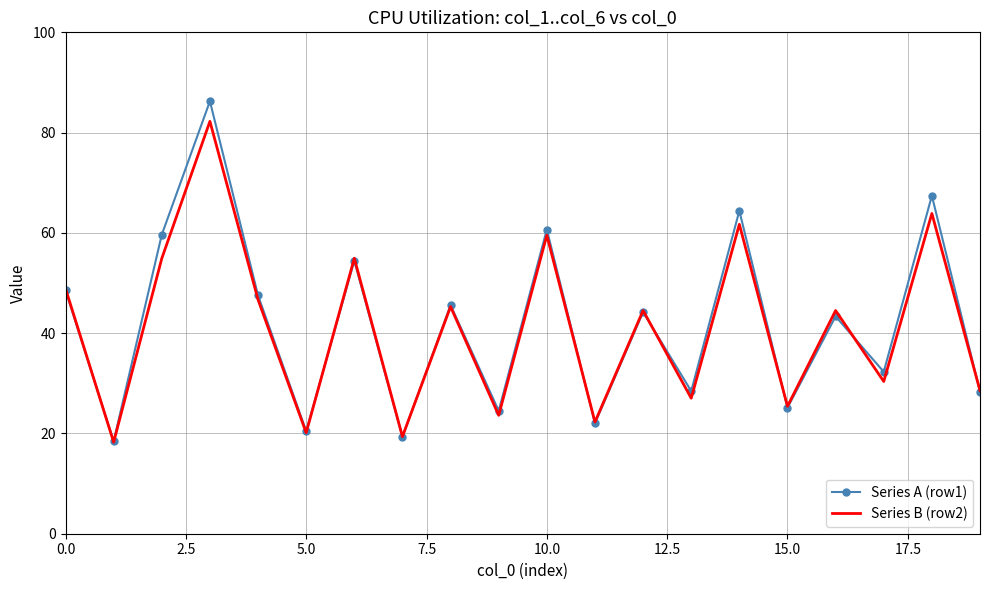

What is the maximum value shown in the chart?

86.3